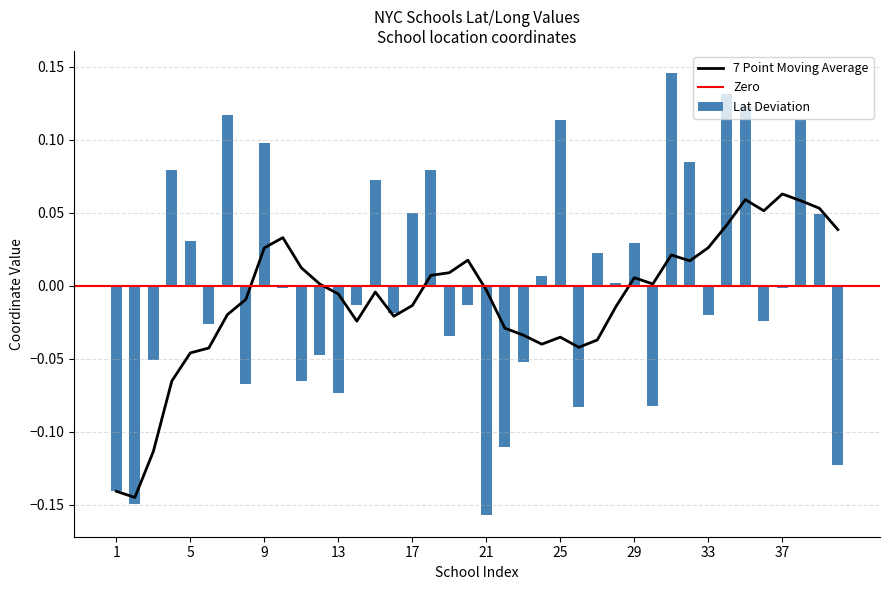

Is it true that the value at 28 is 0.0?

False